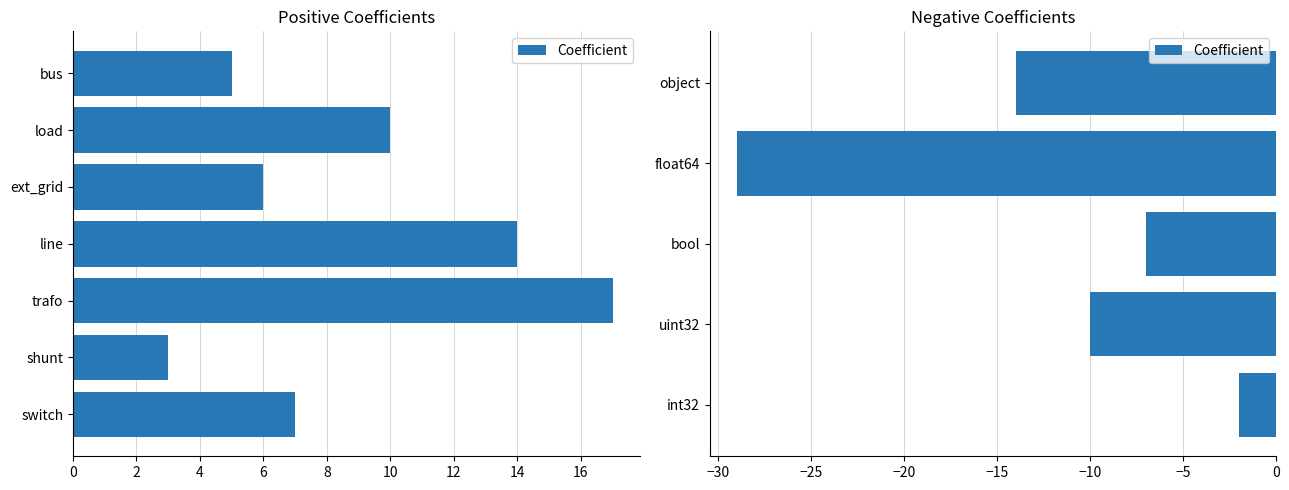

How many values are below -10?

2